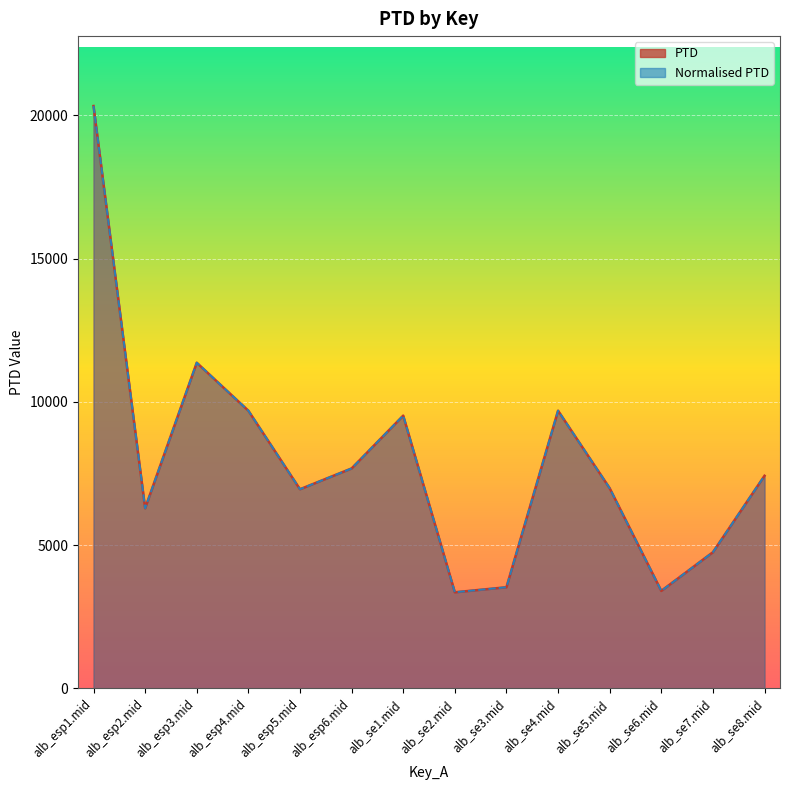

True or false: PTD and Normalised PTD cross at least once.

False